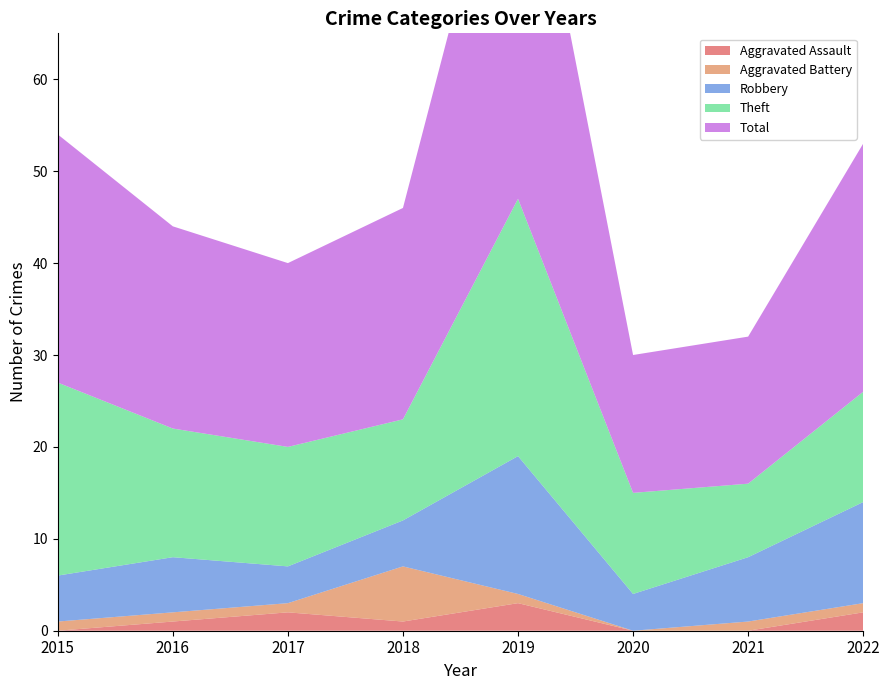

Reading left to right, what are all the values shown in this chart?

Aggravated Assault: 2015=0	2016=1	2017=2	2018=1	2019=3	2020=0	2021=0	2022=2
Aggravated Battery: 2015=1	2016=1	2017=1	2018=6	2019=1	2020=0	2021=1	2022=1
Robbery: 2015=5	2016=6	2017=4	2018=5	2019=15	2020=4	2021=7	2022=11
Theft: 2015=21	2016=14	2017=13	2018=11	2019=28	2020=11	2021=8	2022=12
Total: 2015=27	2016=22	2017=20	2018=23	2019=47	2020=15	2021=16	2022=27